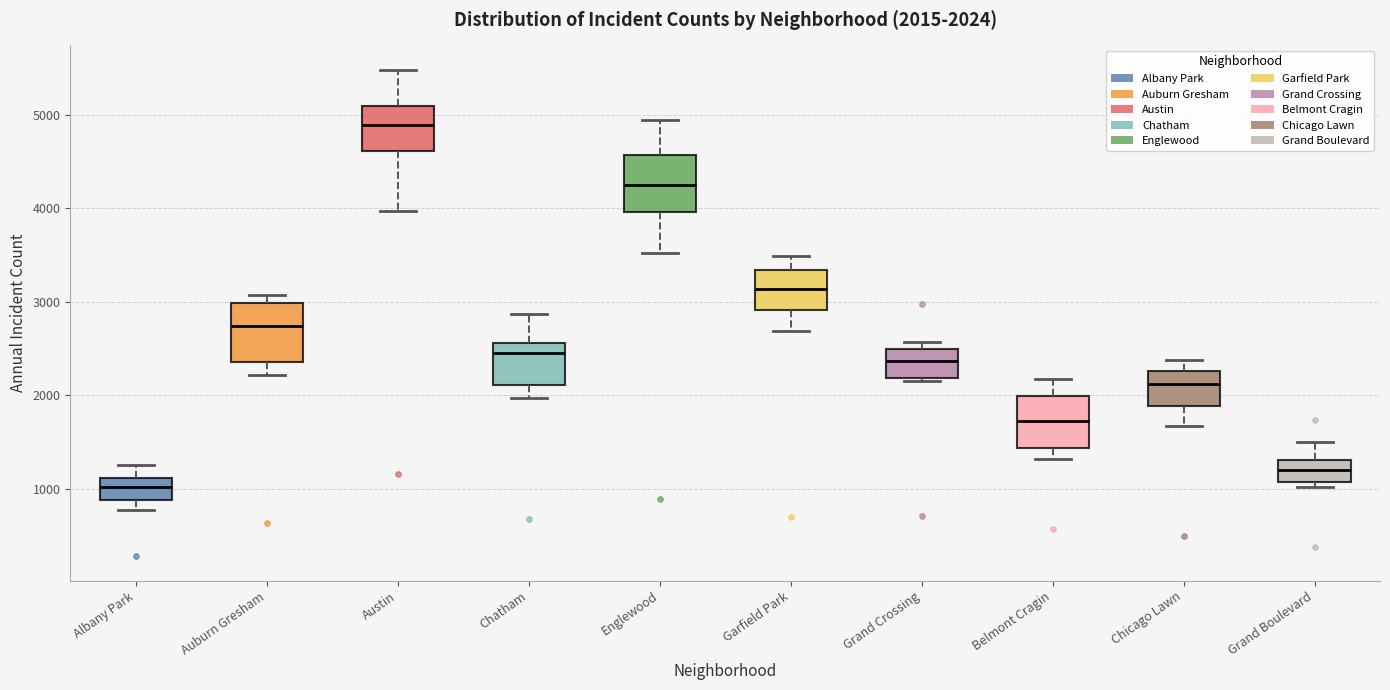

Which box has the lowest median line?

Albany Park